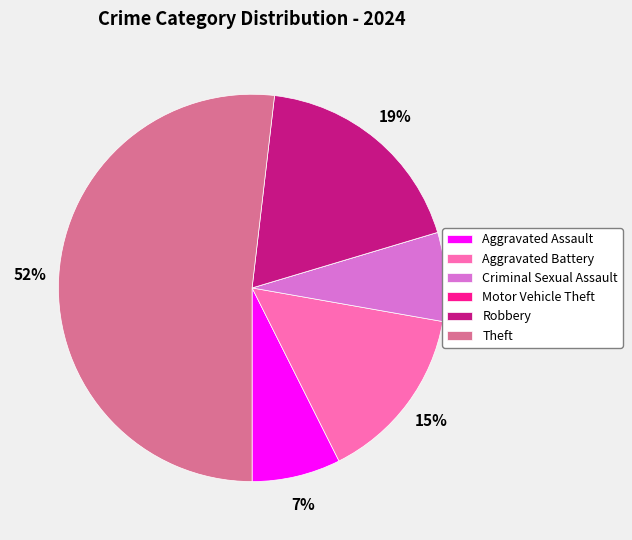

To the nearest percent, what portion does Aggravated Assault represent?

7%